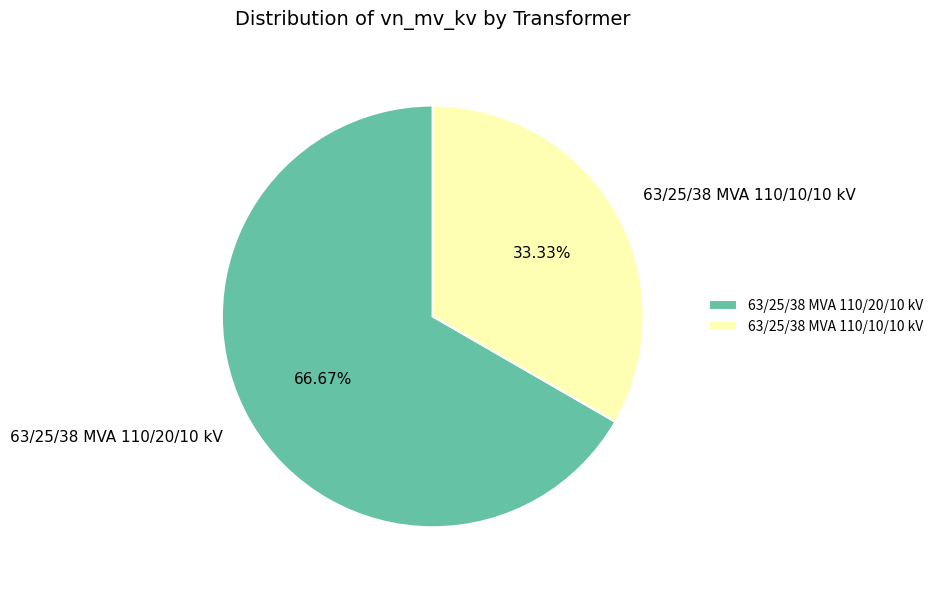

Combined, what portion of the pie is 63/25/38 MVA 110/10/10 kV and 63/25/38 MVA 110/20/10 kV?

100.0%